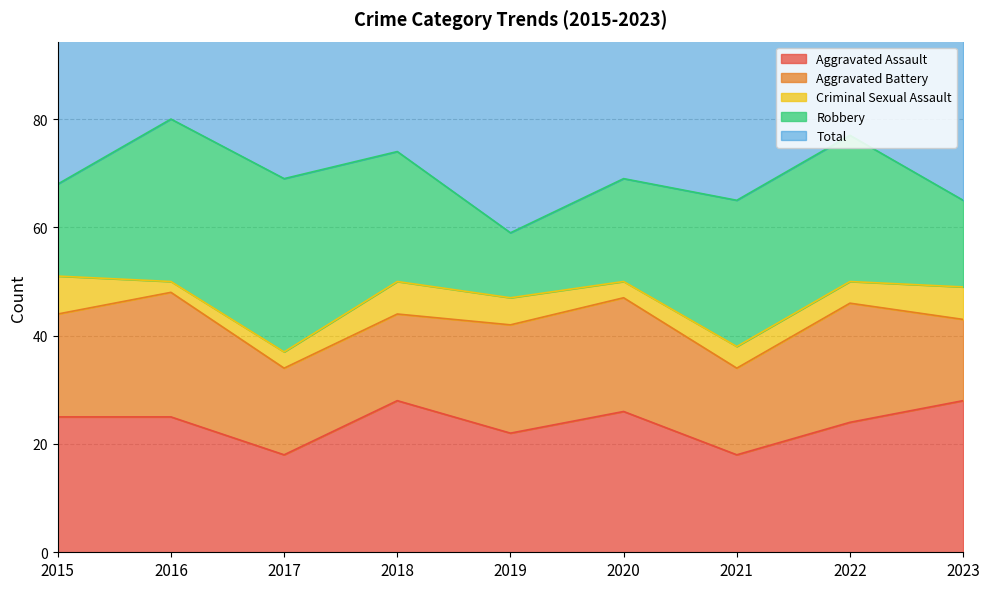

At which label does Aggravated Battery first exceed 19?

2016